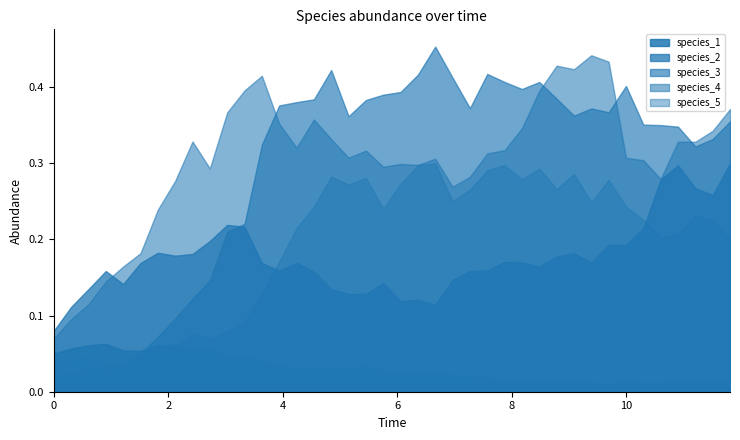

What is the maximum value shown in the chart?

0.5